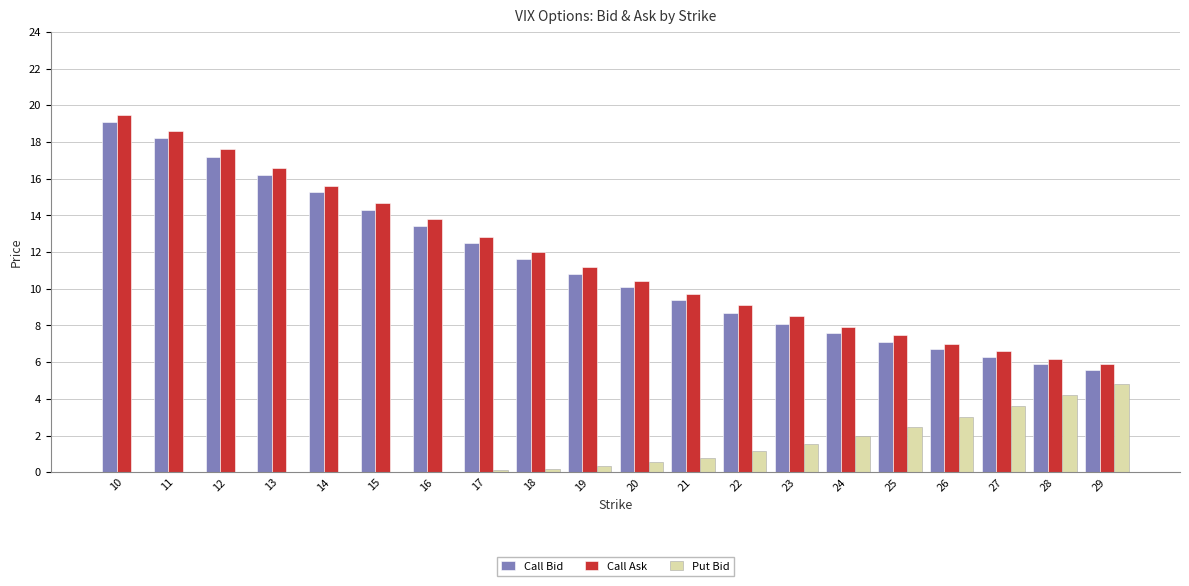

What is the total value across all series at 17?

25.4